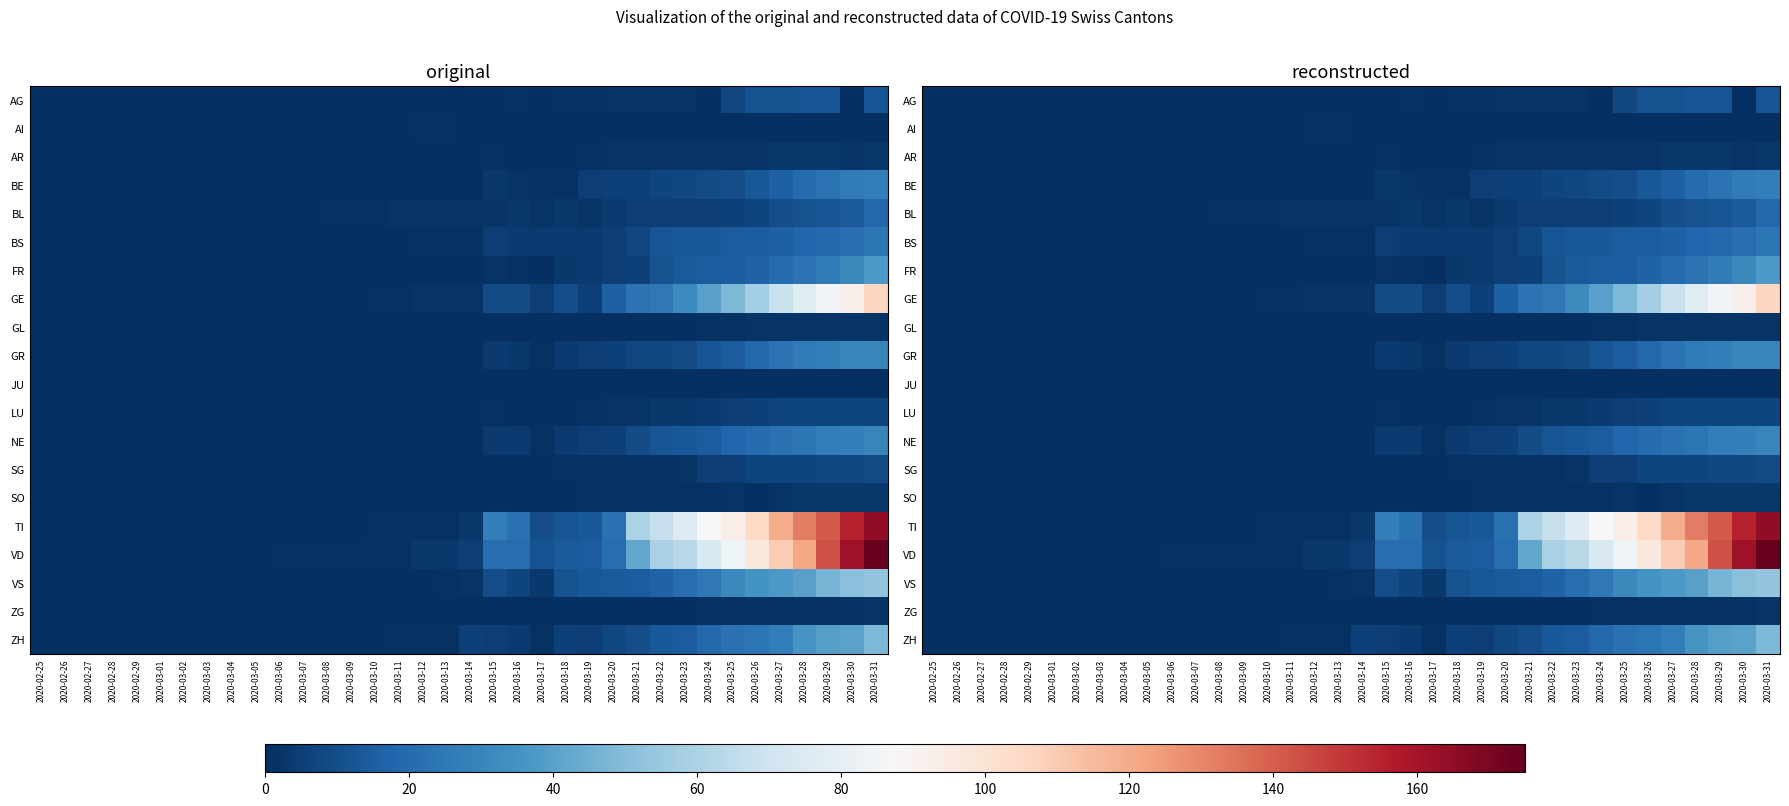

Rank the series by their maximum value, from highest to lowest.

VD, TI, GE, VS, ZH, FR, GR, NE, BE, BS, BL, AG, SG, LU, AR, SO, GL, ZG, AI, JU